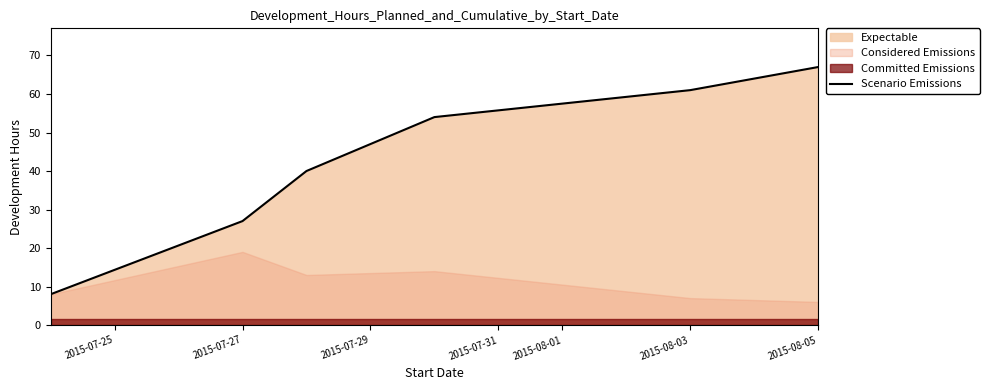

What is the difference between the maximum and second lowest values?

40